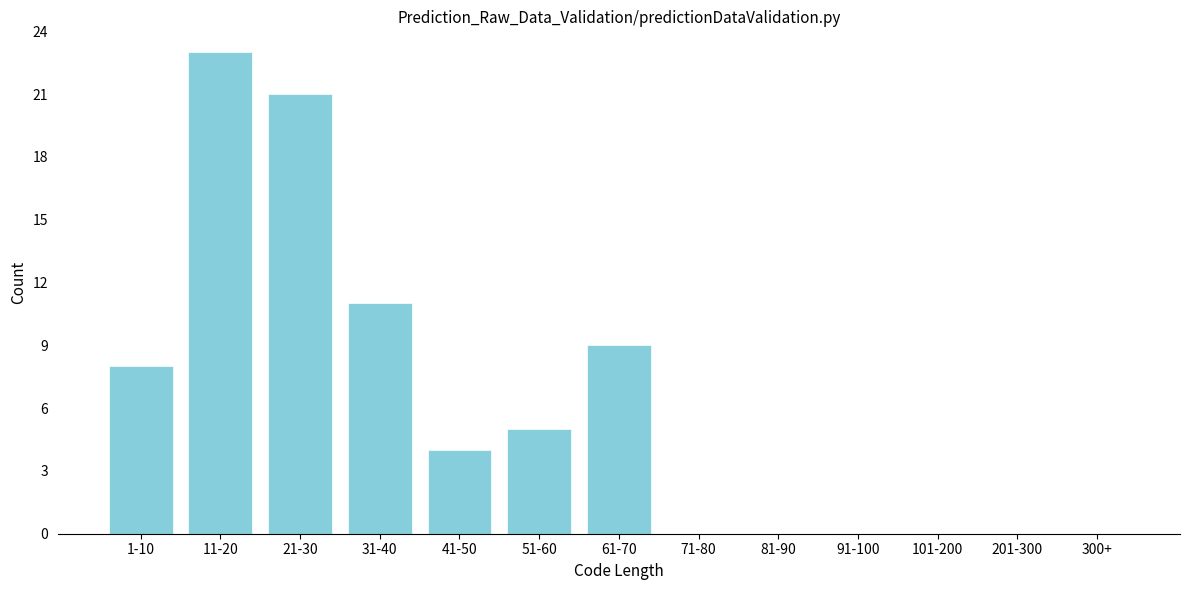

Reading right to left, list all the values displayed in this chart.

300+=0	201-300=0	101-200=0	91-100=0	81-90=0	71-80=0	61-70=9	51-60=5	41-50=4	31-40=11	21-30=21	11-20=23	1-10=8